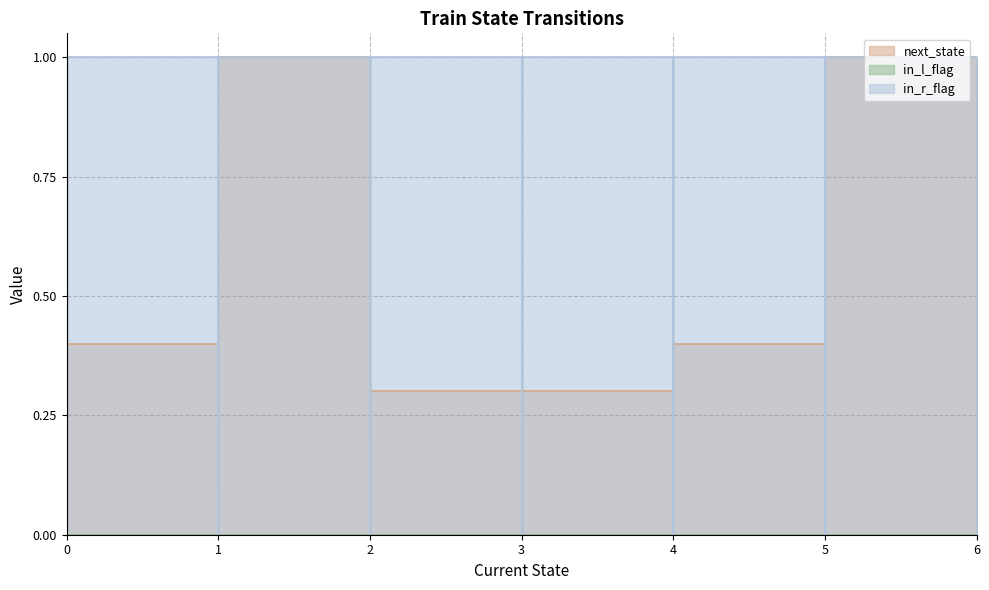

What is the average value of the next_state series?

0.5